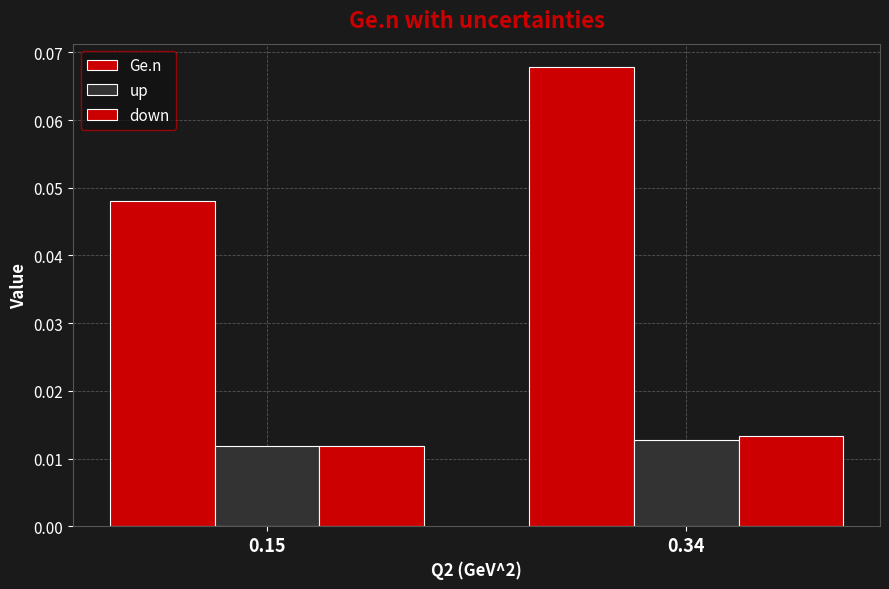

List the labels in order of Ge.n value, smallest first.

0.15, 0.34